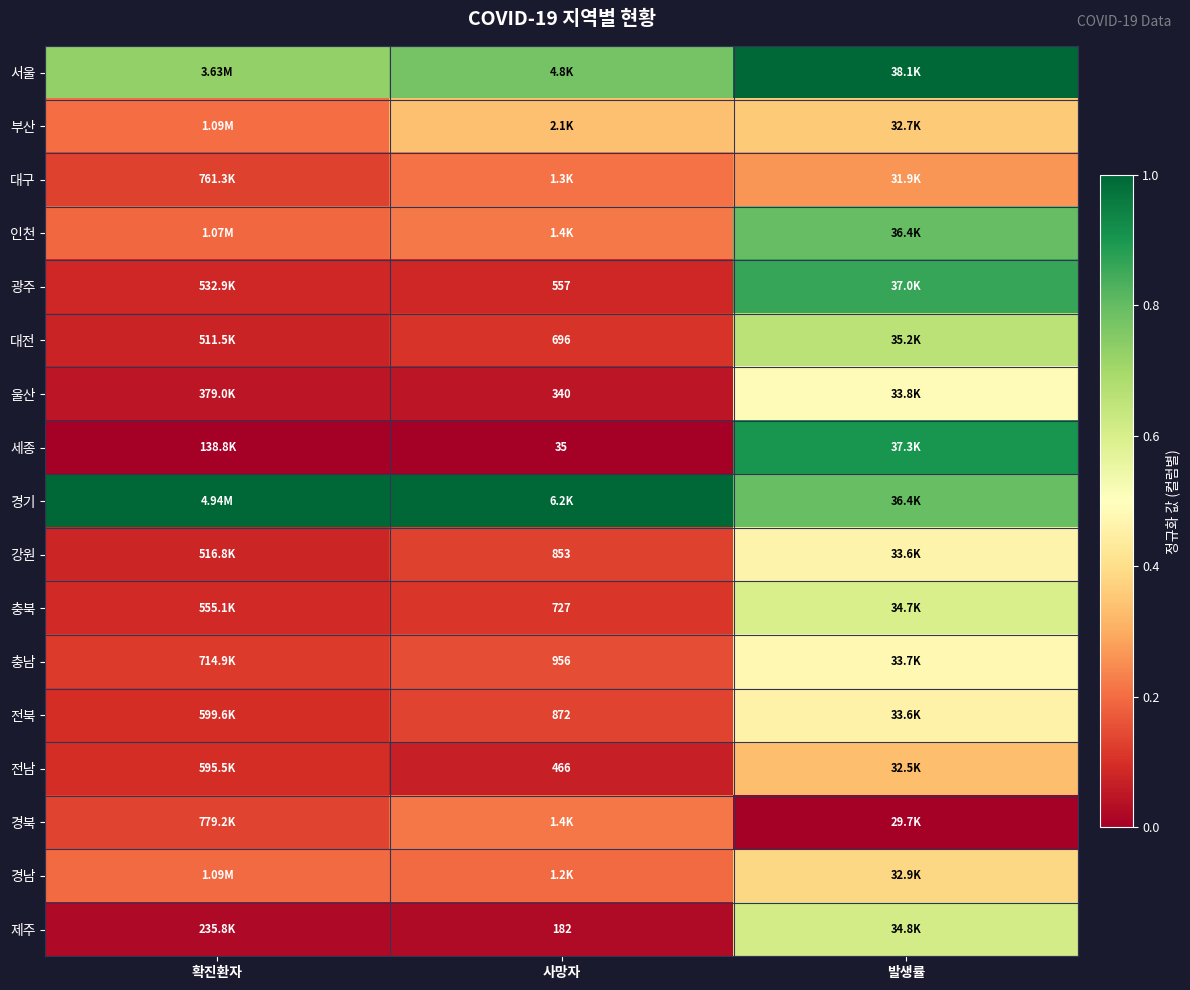

At which label does 충남 reach its peak?

발생률